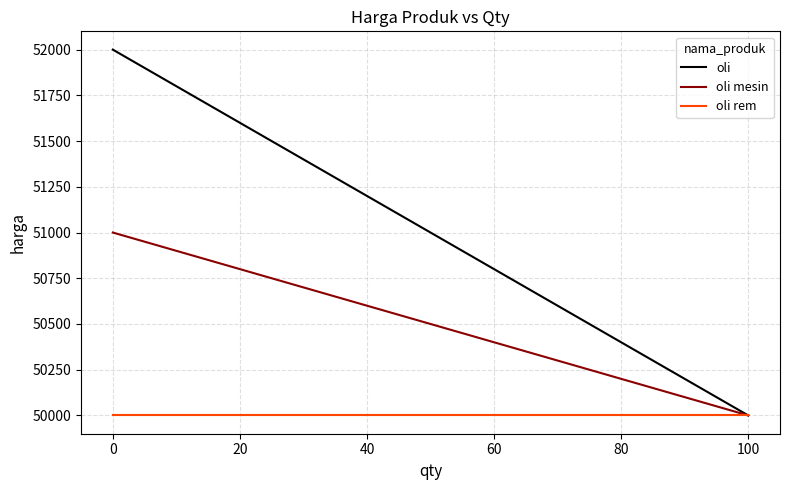

Does the chart display data point markers on the line(s)?

No